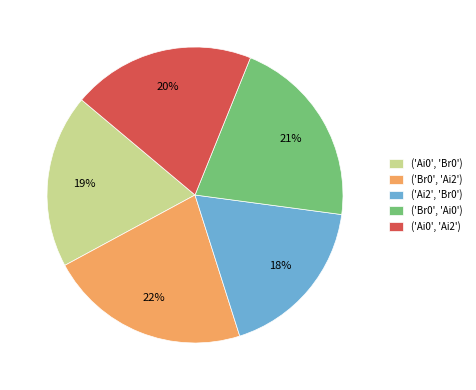

Which category has the smallest portion of the pie?

('Ai2', 'Br0')